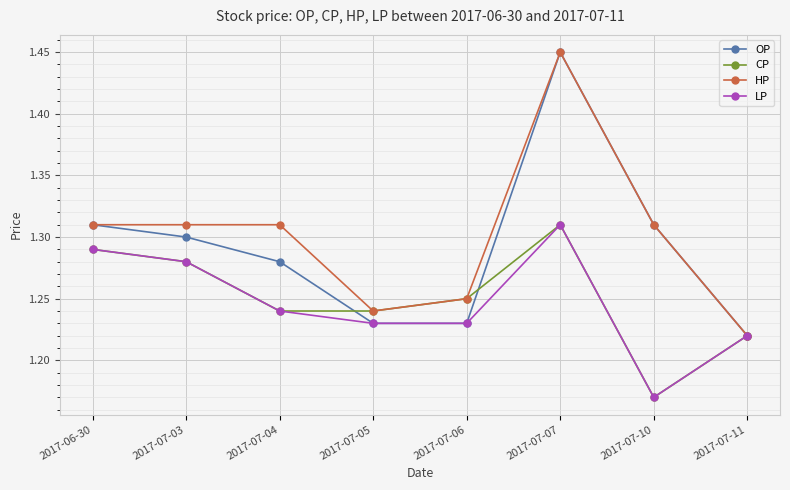

At which category does CP reach its first local peak?

2017-07-07